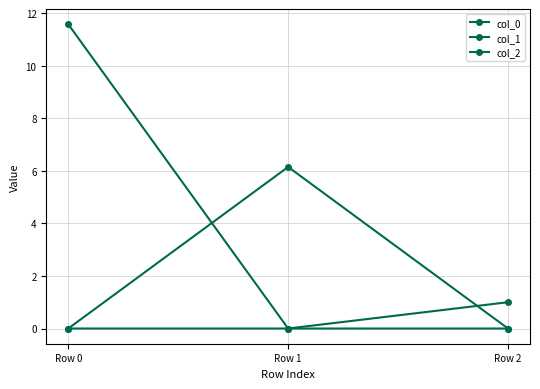

How many lines are shown in the chart?

3